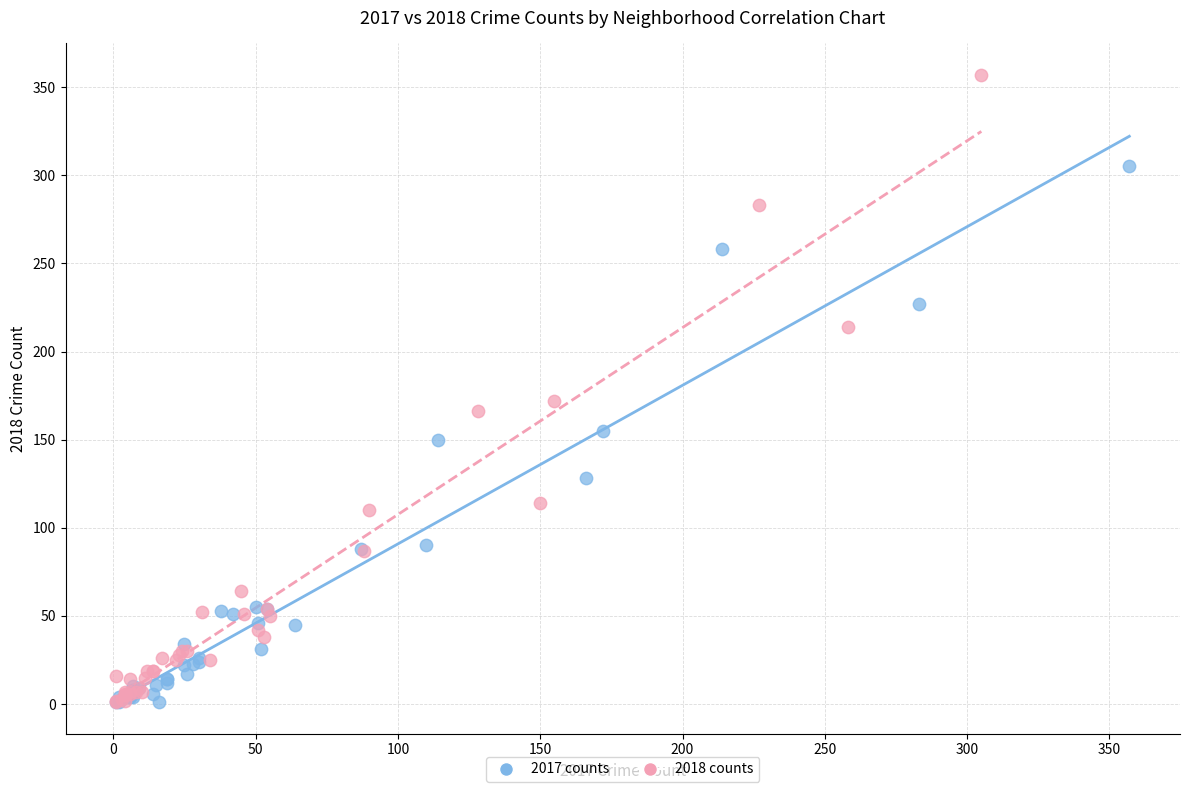

Which series contains the highest Y value?

2018 counts